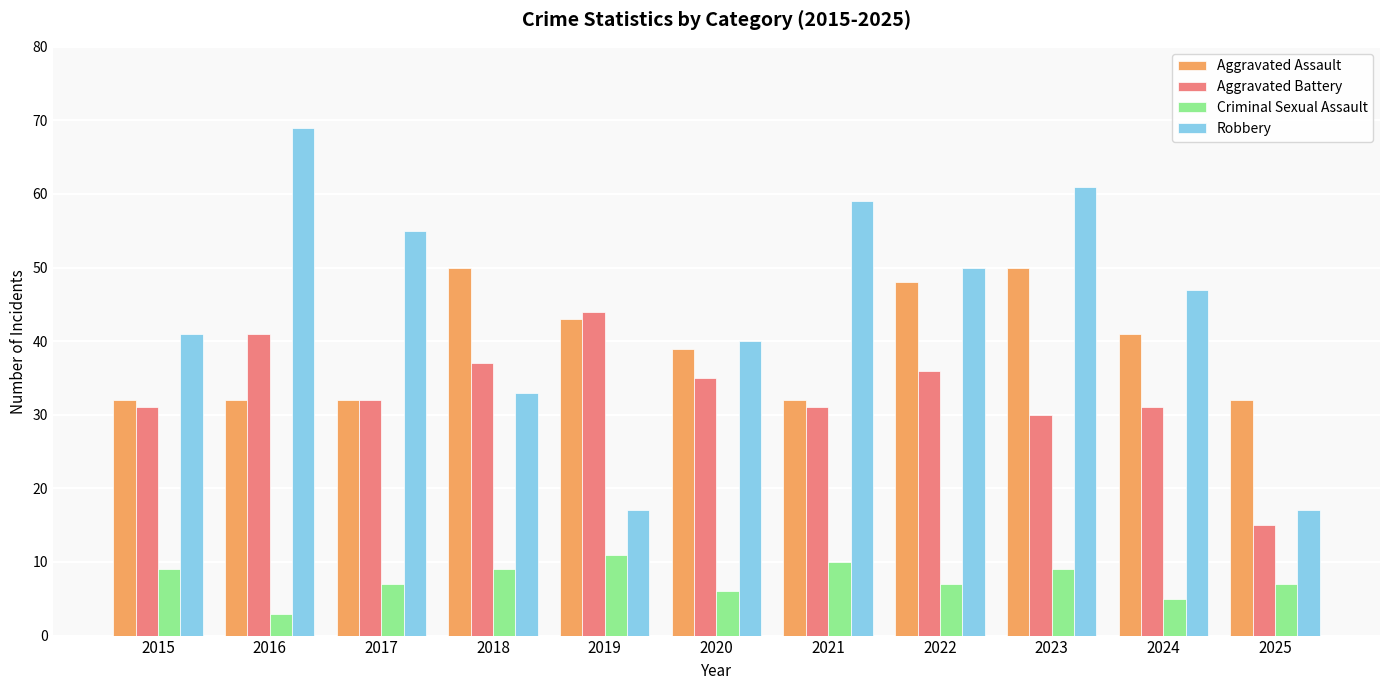

What is the total value across all series at 2025?

71